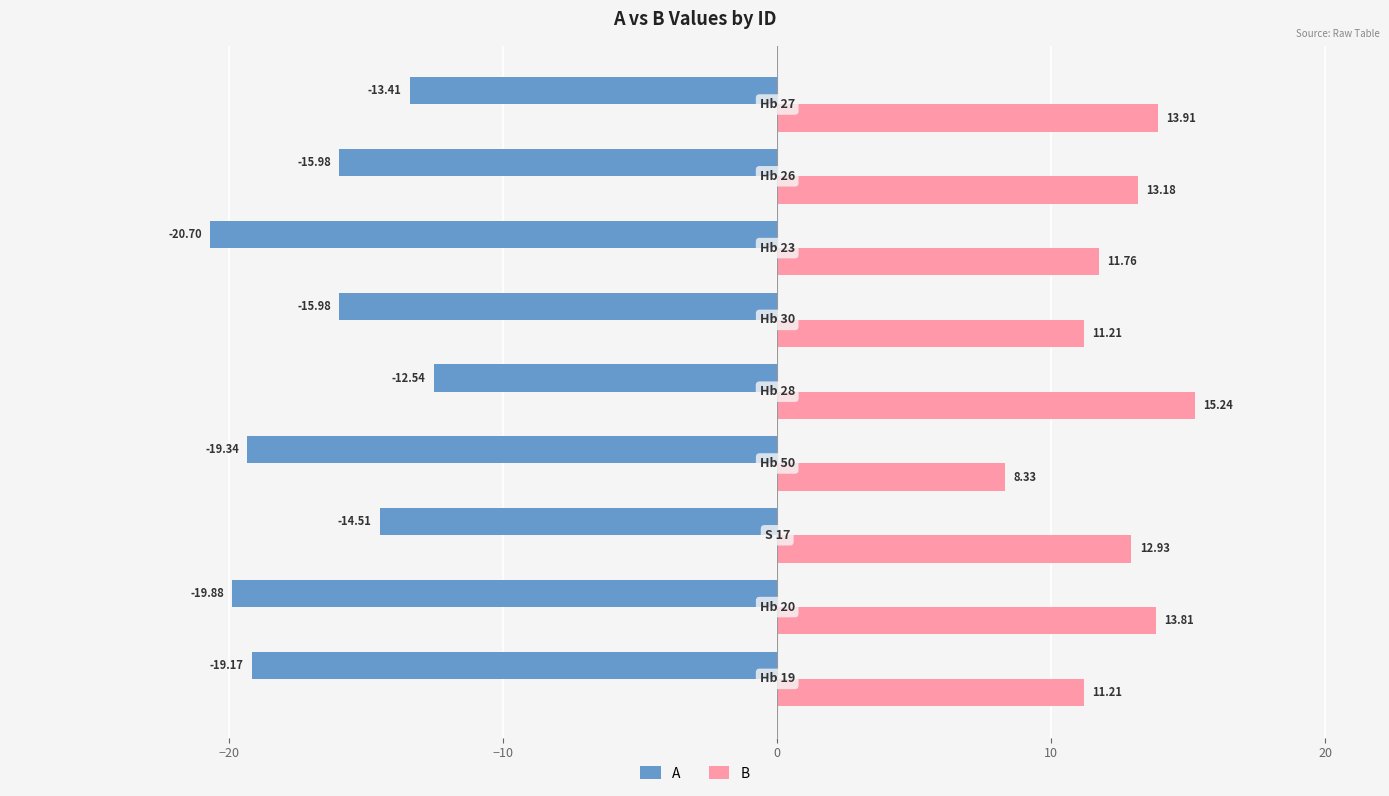

Rank the series by their average value, from lowest to highest.

A, B